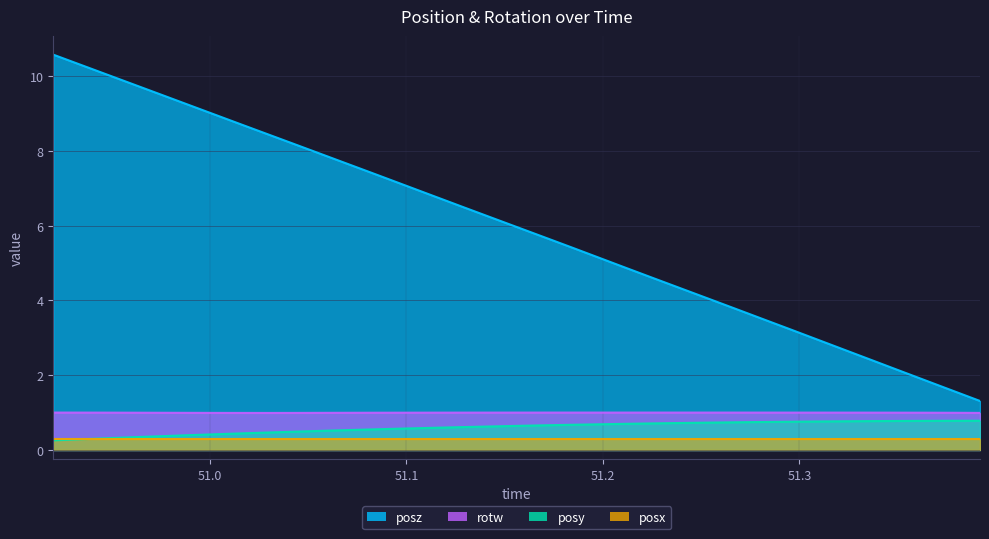

What is the maximum value for posz?

10.6